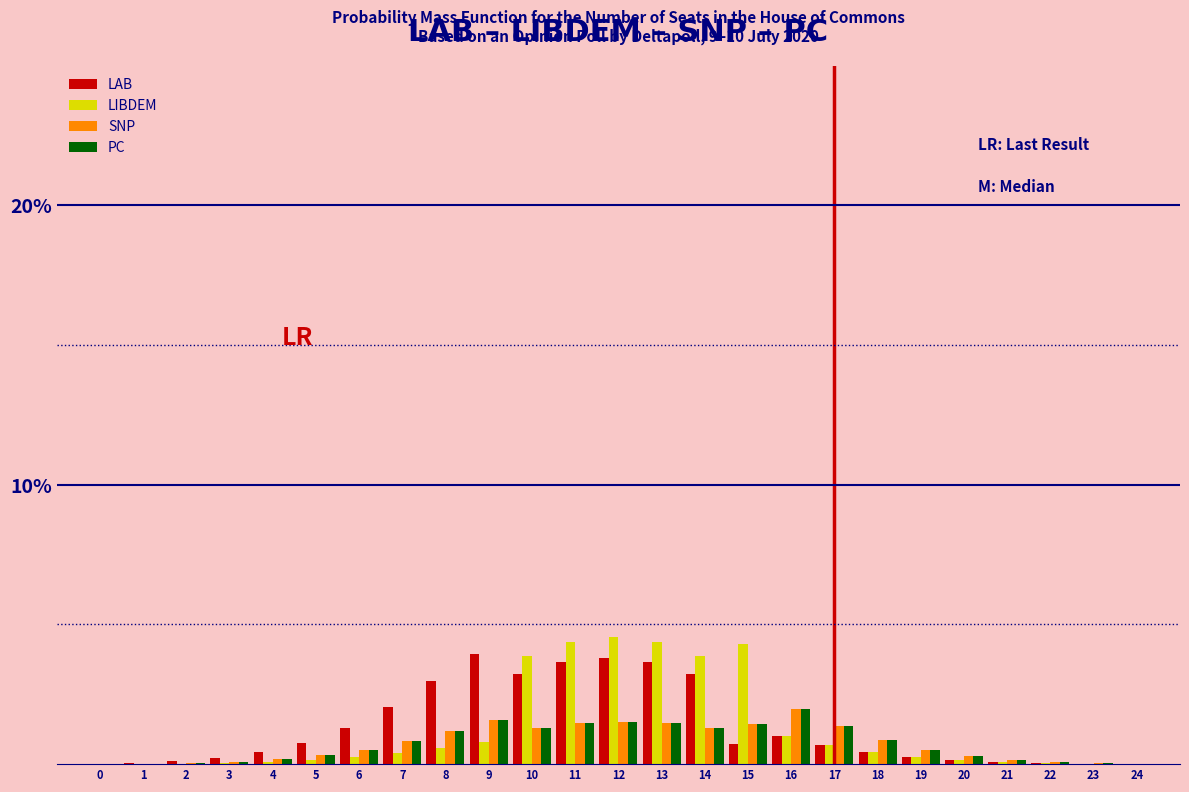

Is the value of SNP at 17 greater than the value of LAB at 9?

No